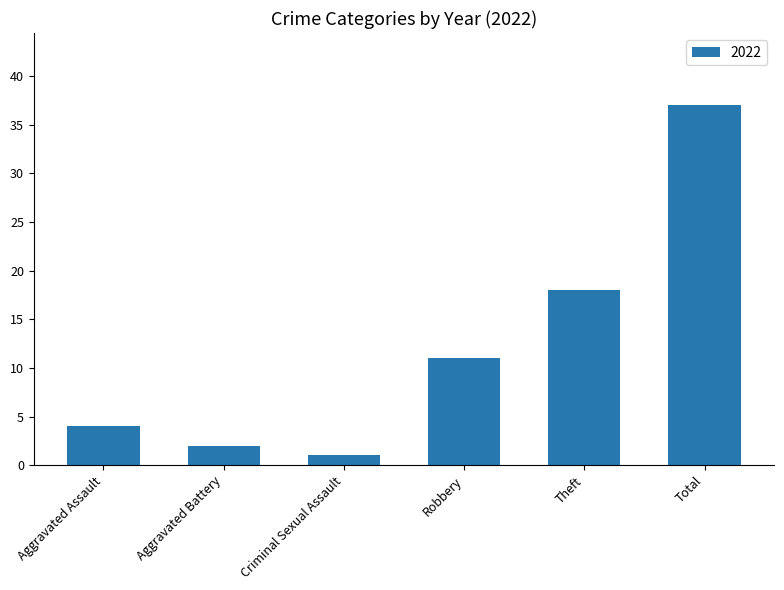

Which has a higher value, Aggravated Battery or Total?

Total